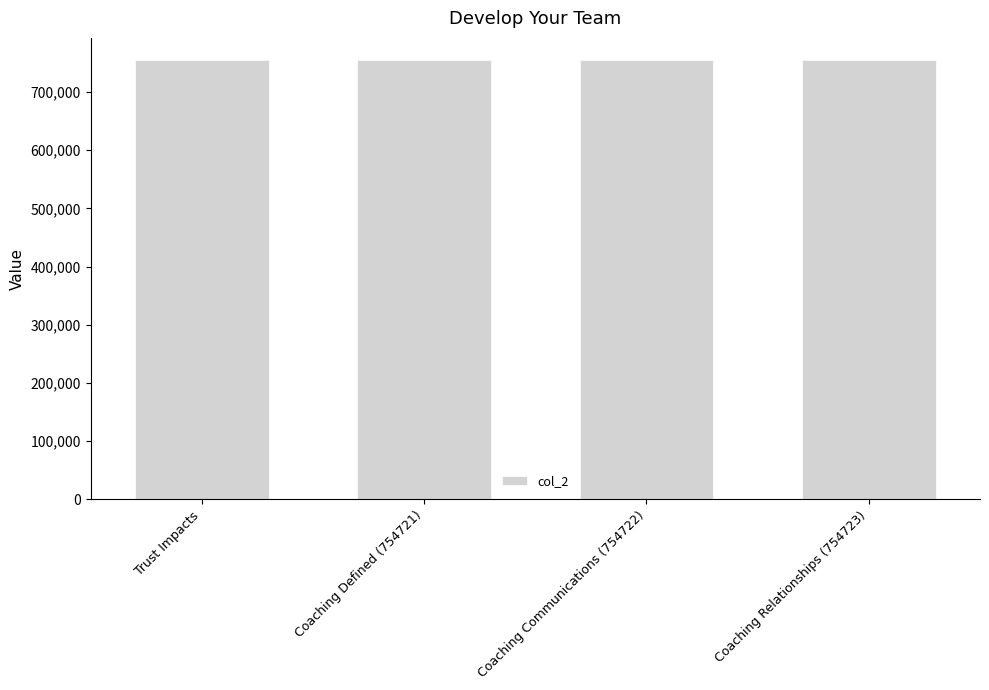

What is the change in value from Trust Impacts to Coaching Defined (754721)?

-510